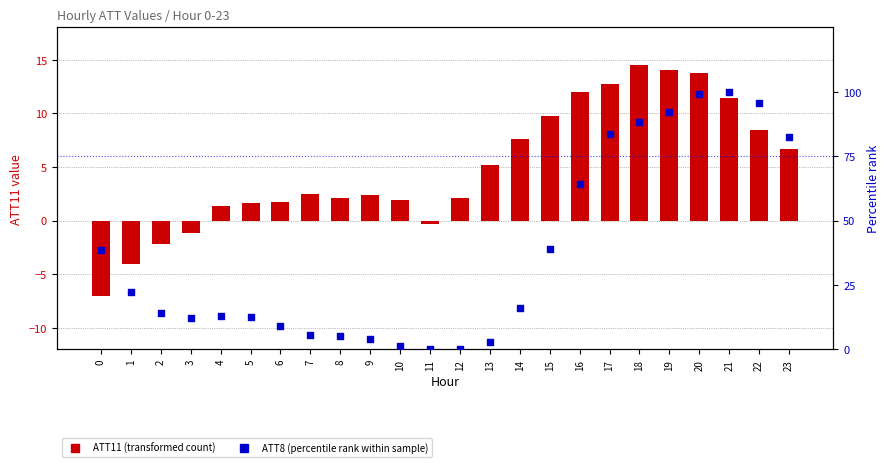

Is the value of ATT8 (percentile rank within sample) at 13 greater than the value of ATT11 (transformed) at 10?

Yes